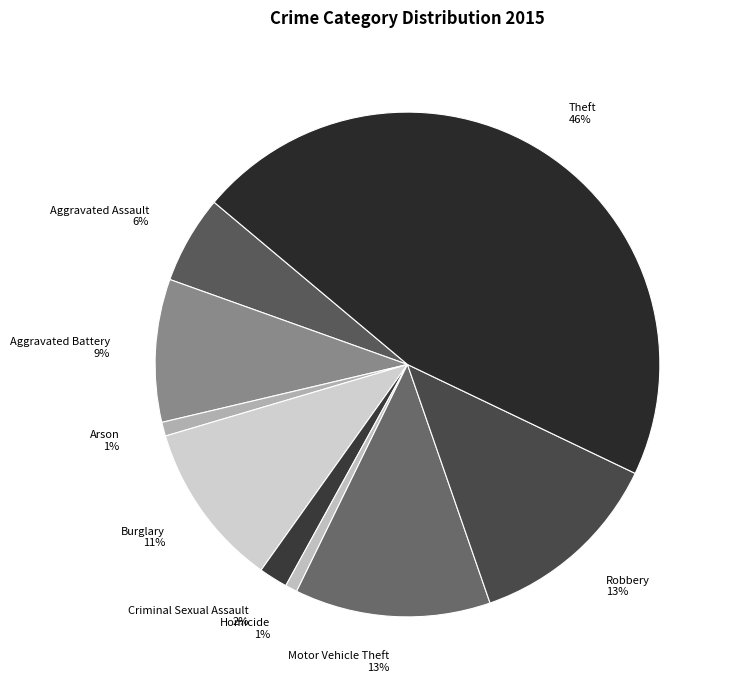

Does any single category account for the majority?

No